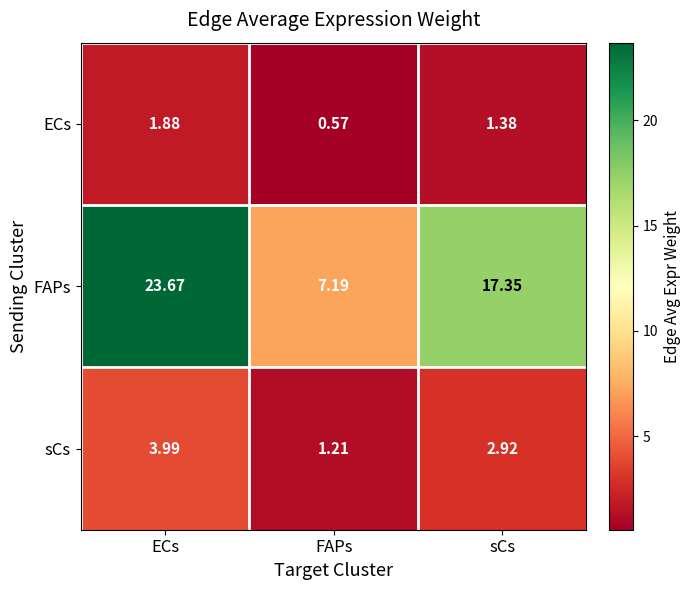

Between ECs and FAPs, which series saw the biggest shift?

FAPs